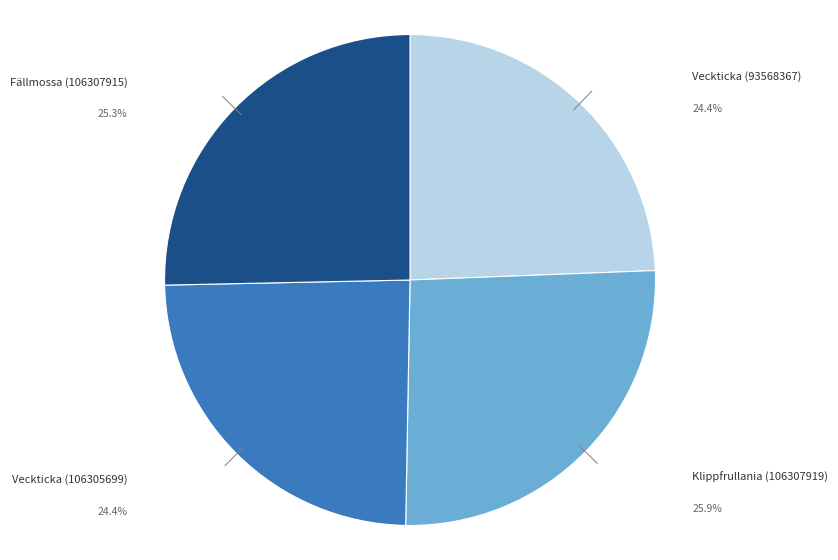

Is there a majority slice in this chart?

No